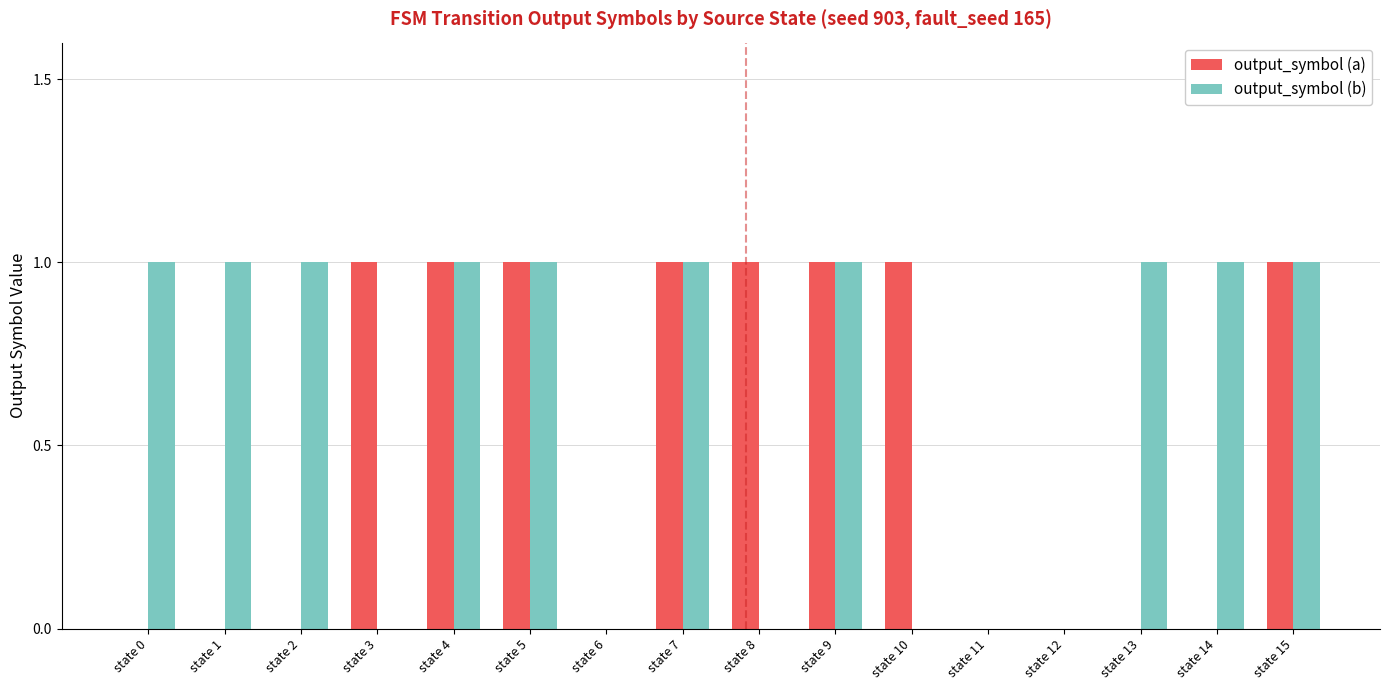

Between state 3 and state 4, which series saw the biggest shift?

output_symbol (b)